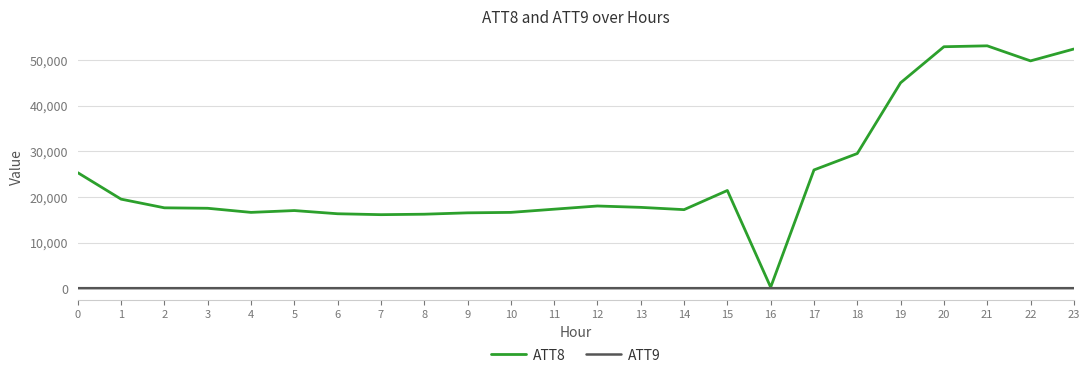

What is the sum of the ATT8 values at 5 and 14?

34200.0